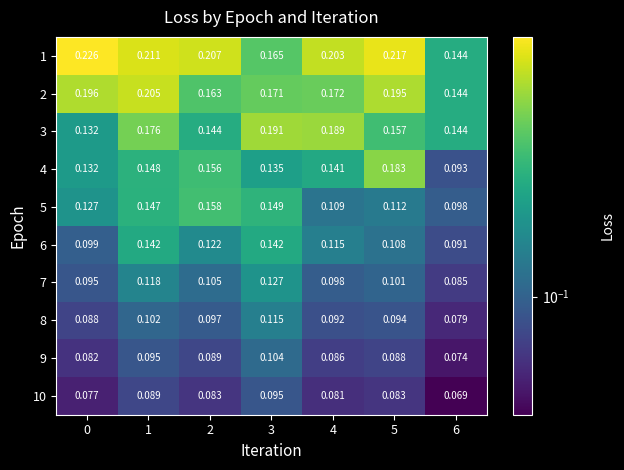

Is the value of 7 at 6 greater than the value of 5 at 1?

No